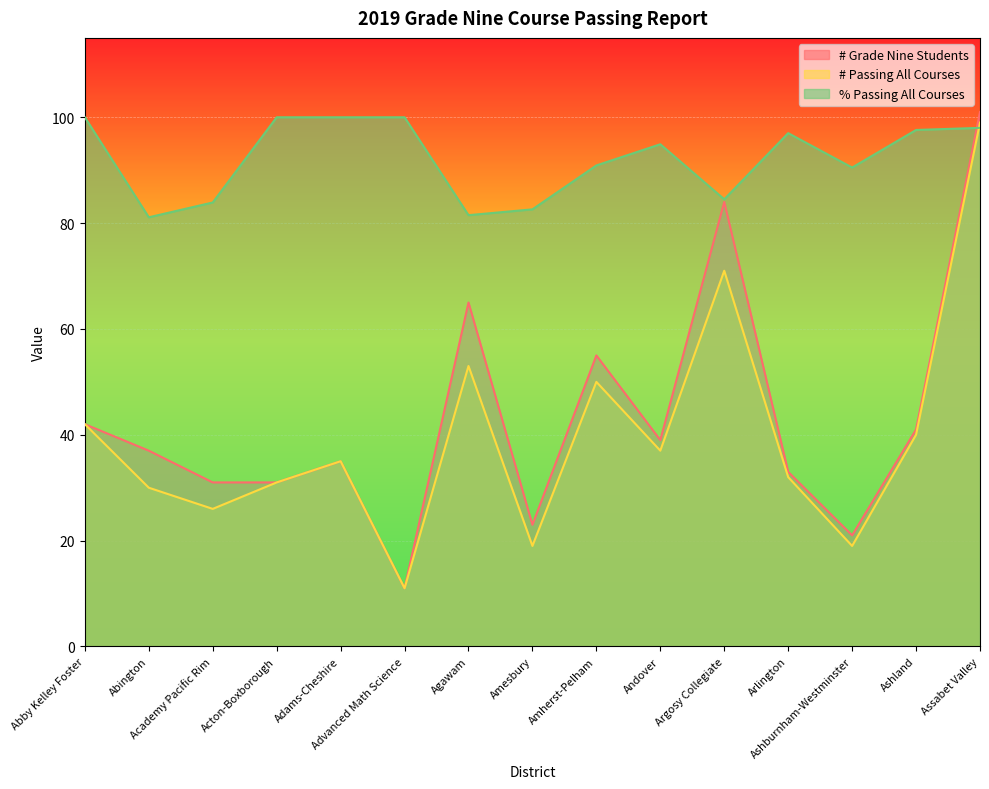

Reading left to right, list all the values displayed in this chart.

# Grade Nine Students: Abby Kelley Foster=42.0	Abington=37.0	Academy Pacific Rim=31.0	Acton-Boxborough=31.0	Adams-Cheshire=35.0	Advanced Math Science=11.0	Agawam=65.0	Amesbury=23.0	Amherst-Pelham=55.0	Andover=39.0	Argosy Collegiate=84.0	Arlington=33.0	Ashburnham-Westminster=21.0	Ashland=41.0	Assabet Valley=101.0
# Passing All Courses: Abby Kelley Foster=42.0	Abington=30.0	Academy Pacific Rim=26.0	Acton-Boxborough=31.0	Adams-Cheshire=35.0	Advanced Math Science=11.0	Agawam=53.0	Amesbury=19.0	Amherst-Pelham=50.0	Andover=37.0	Argosy Collegiate=71.0	Arlington=32.0	Ashburnham-Westminster=19.0	Ashland=40.0	Assabet Valley=99.0
% Passing All Courses: Abby Kelley Foster=100.0	Abington=81.1	Academy Pacific Rim=83.9	Acton-Boxborough=100.0	Adams-Cheshire=100.0	Advanced Math Science=100.0	Agawam=81.5	Amesbury=82.6	Amherst-Pelham=90.9	Andover=94.9	Argosy Collegiate=84.5	Arlington=97.0	Ashburnham-Westminster=90.5	Ashland=97.6	Assabet Valley=98.0